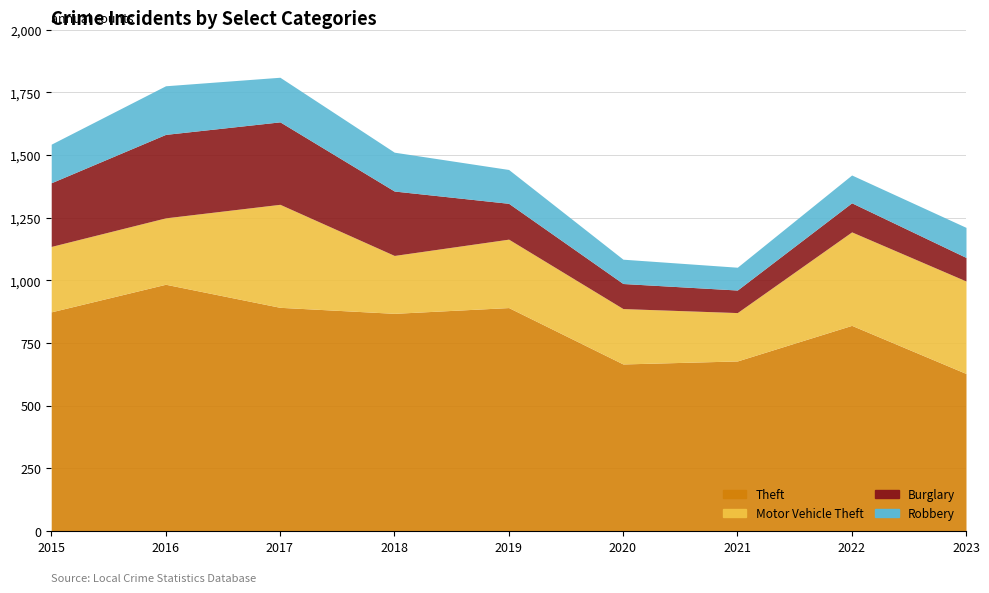

Which series has the largest total across all categories?

Theft